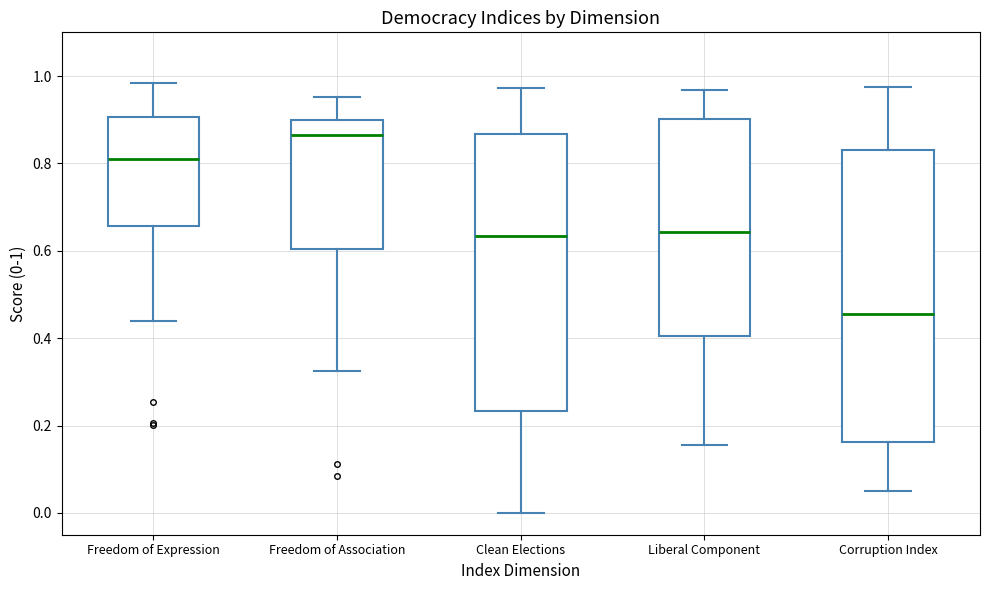

Which box's median line is the lowest?

Corruption Index